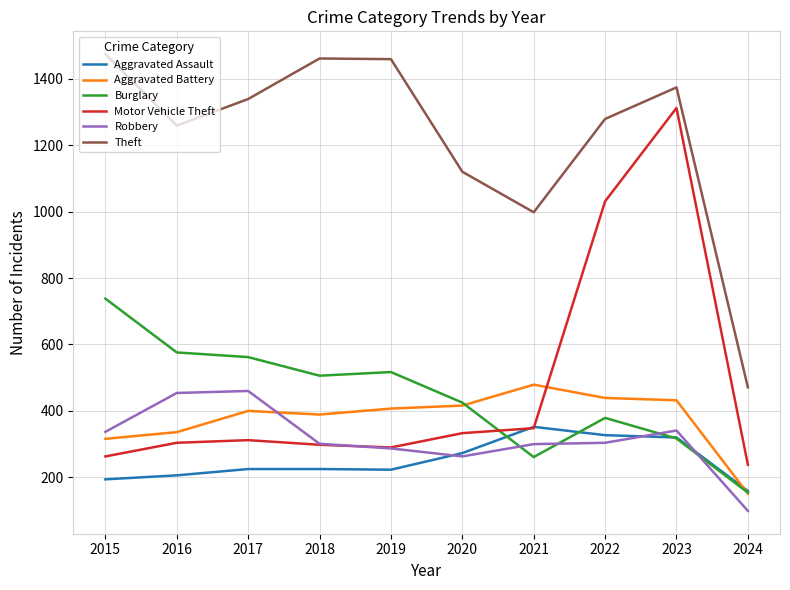

Where does the Robbery series first go above 304?

2015